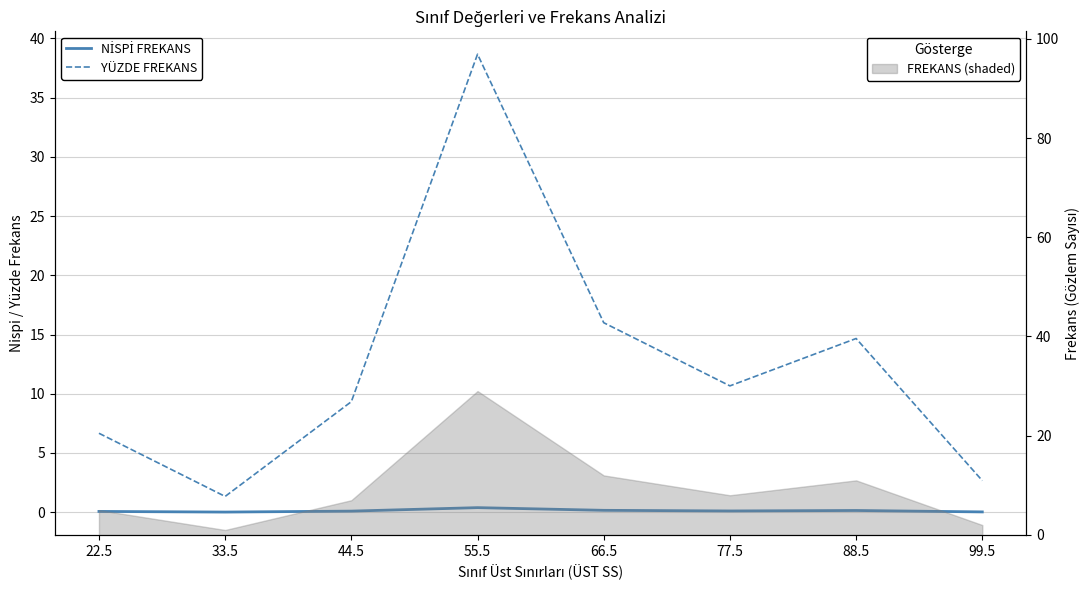

What is the label of the 8th point from the left?

99.5